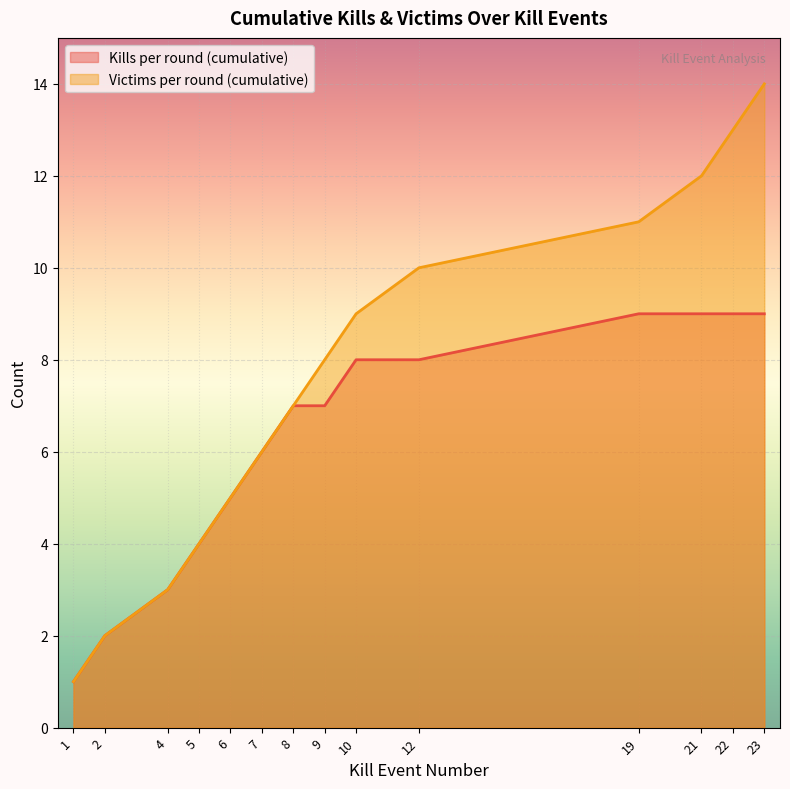

At 5, list the series in order from largest to smallest.

Kills per round (cumulative), Victims per round (cumulative)